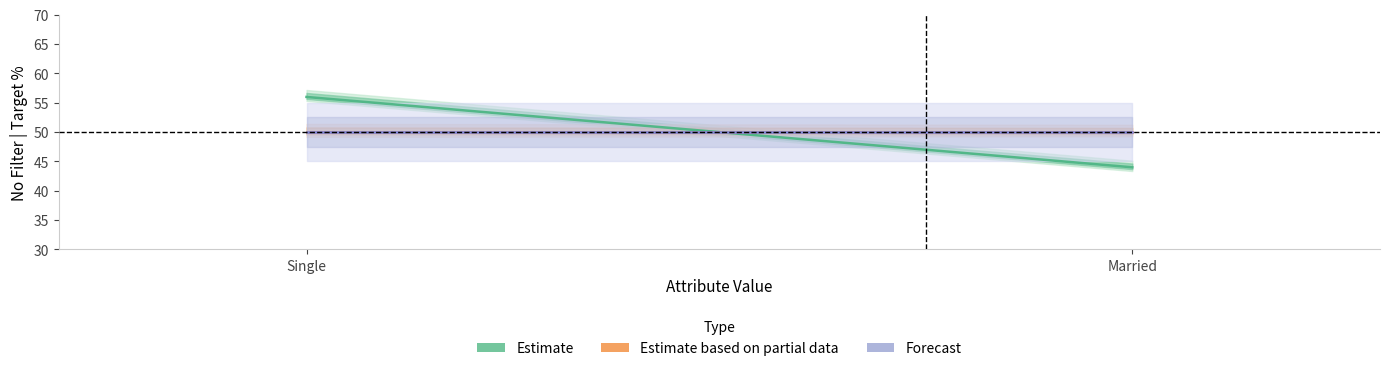

Which series changed the most between Single and Married?

Estimate